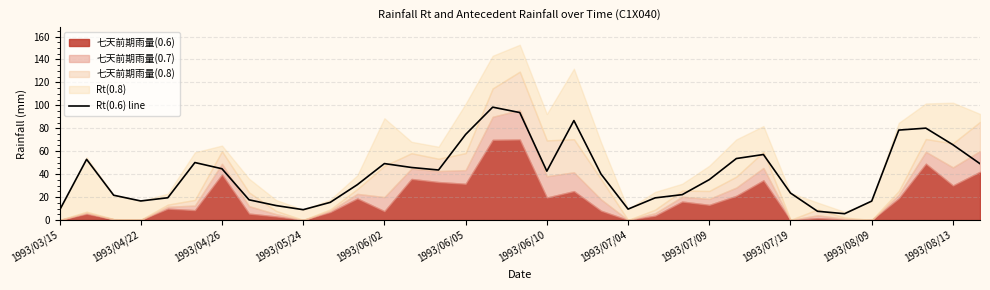

What is the difference between the maximum and minimum values?

92.9